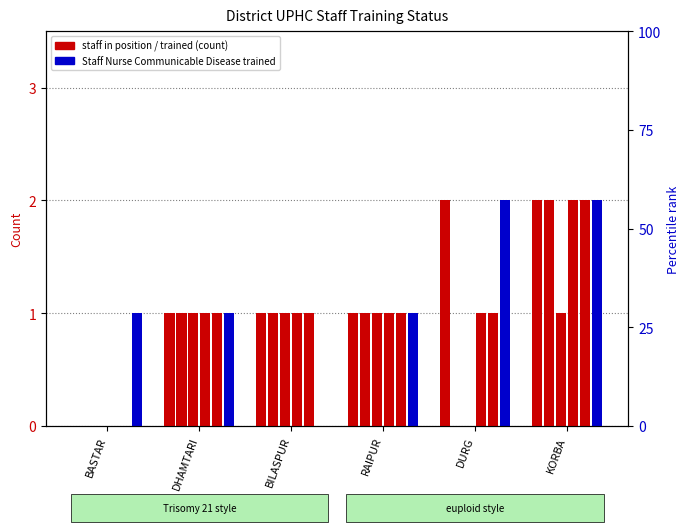

Where does the MO-MBBS trained in IMNCI/NSSK series first go above 1?

KORBA